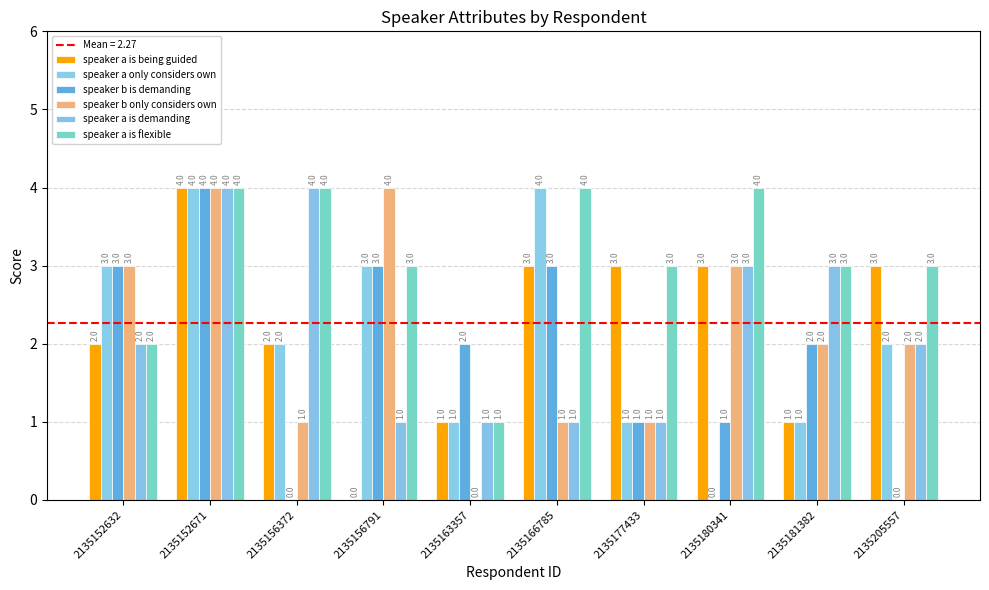

At which label does speaker a is demanding first exceed 2?

2135152671